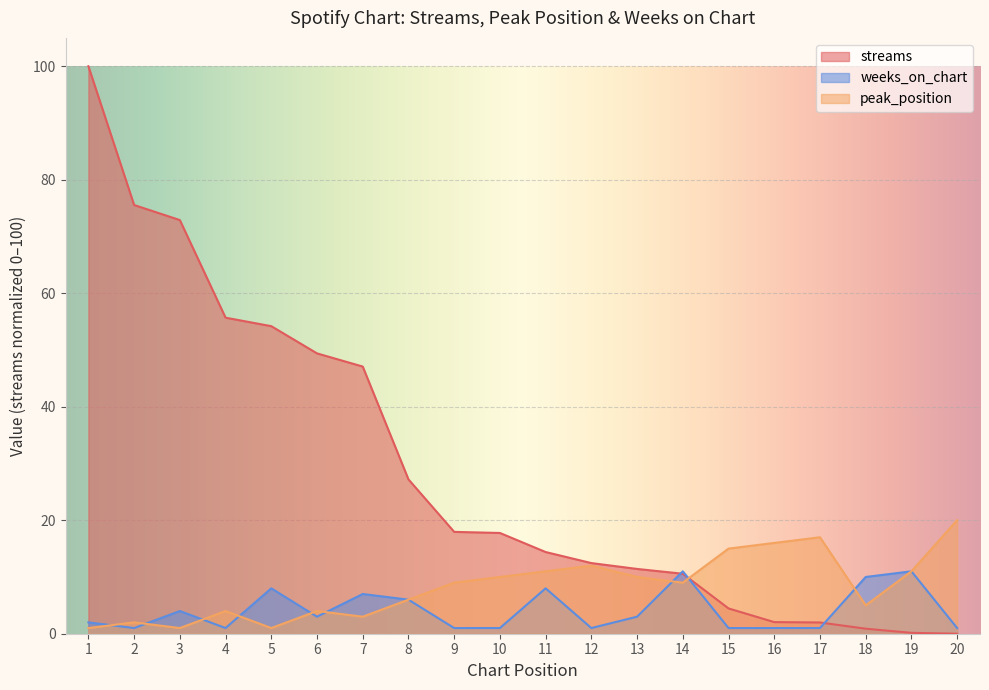

What is the value of the streams point at the 8th from the left?

27.2